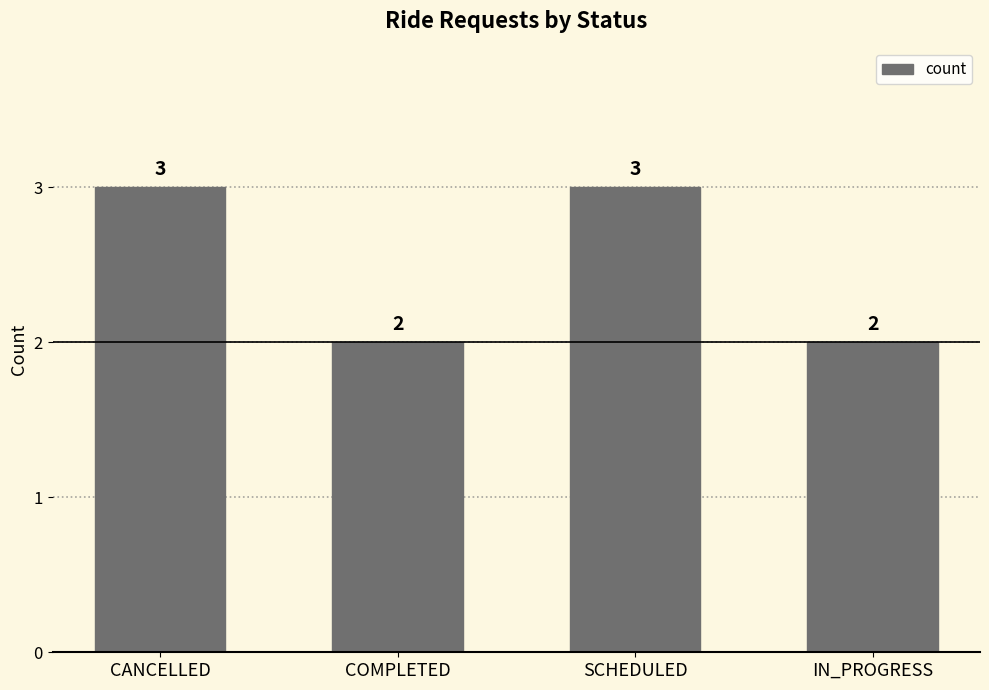

True or false: the data shows 3 at SCHEDULED.

True